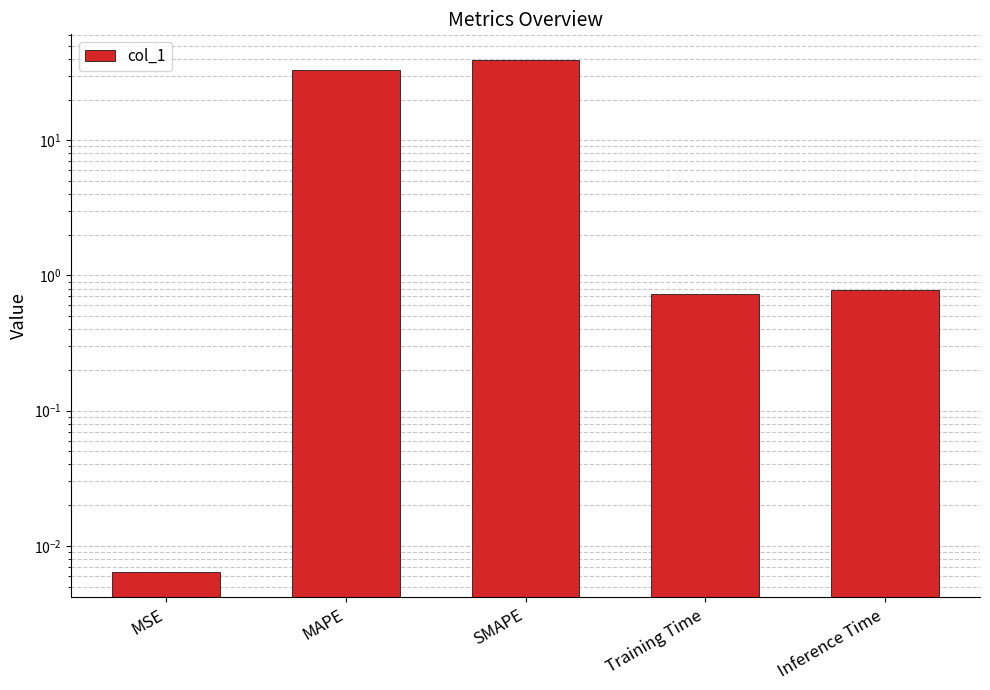

Is it true that the value at SMAPE is 23.0?

False